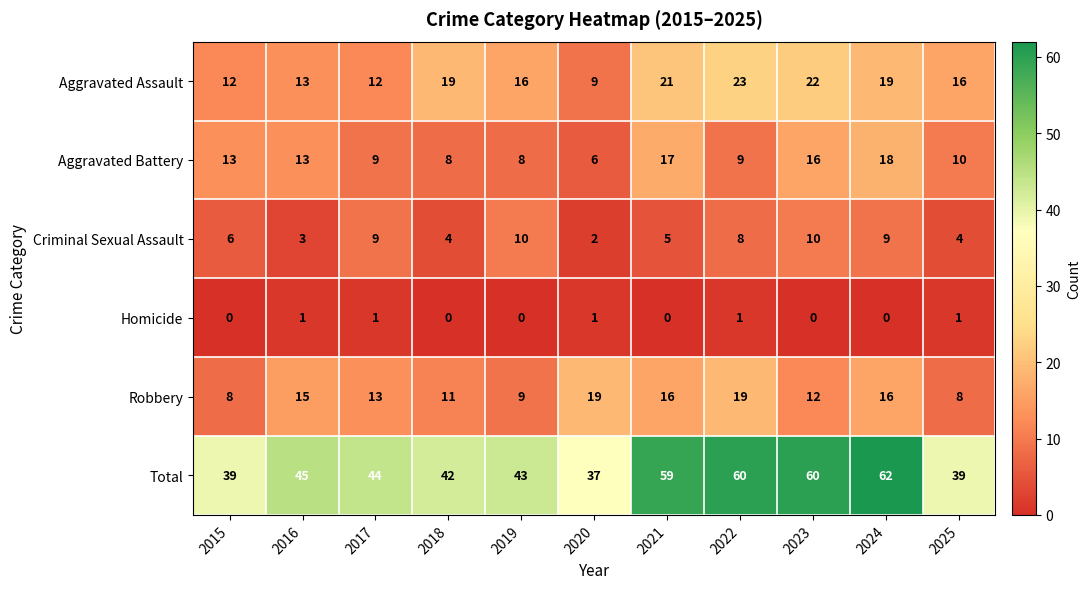

How many values in the Aggravated Battery series are below 10?

5